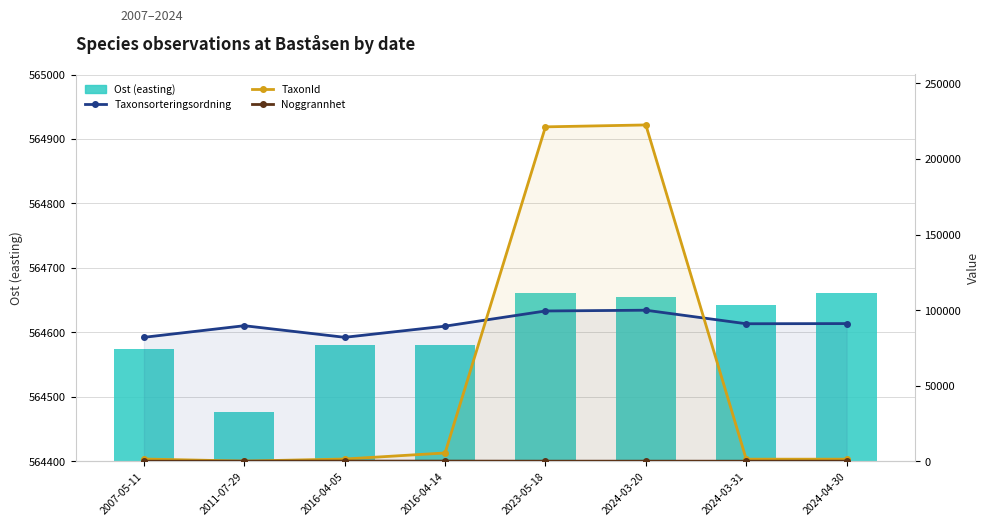

List the series in order of their peak value, highest first.

Ost (easting), TaxonId, Taxonsorteringsordning, Noggrannhet